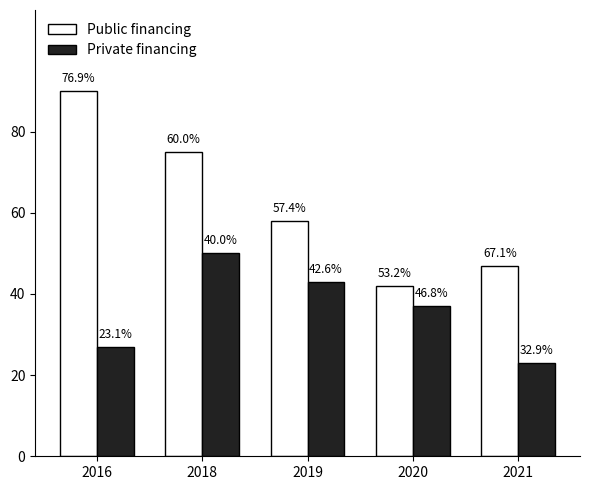

Is the value of Private financing at 2016 greater than the value of Public financing at 2019?

No